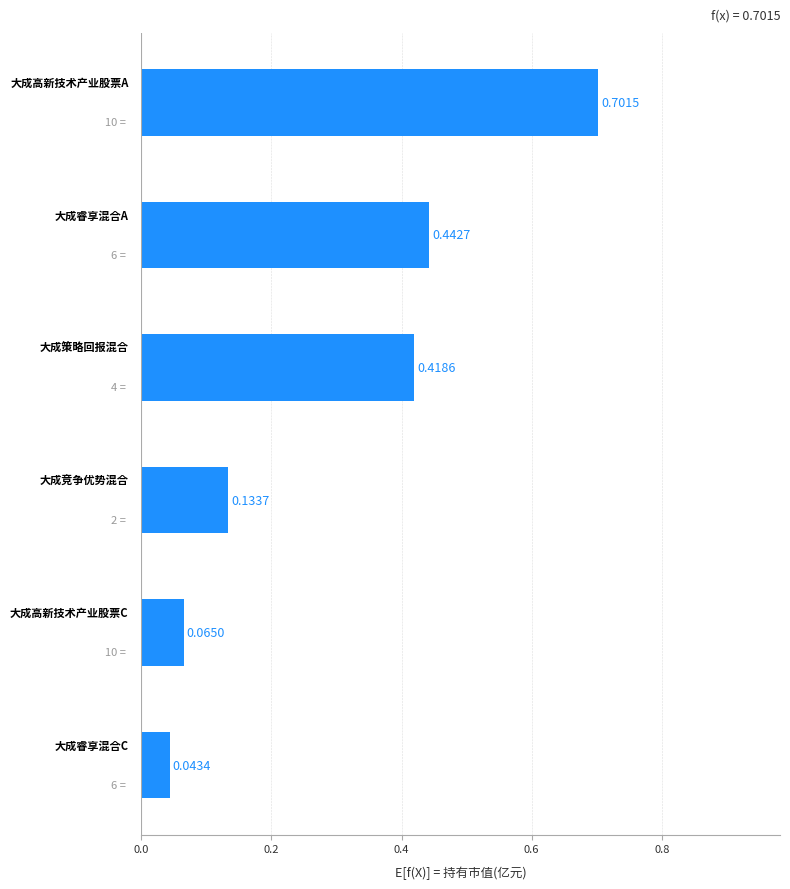

What is the sum of all values?

1.8